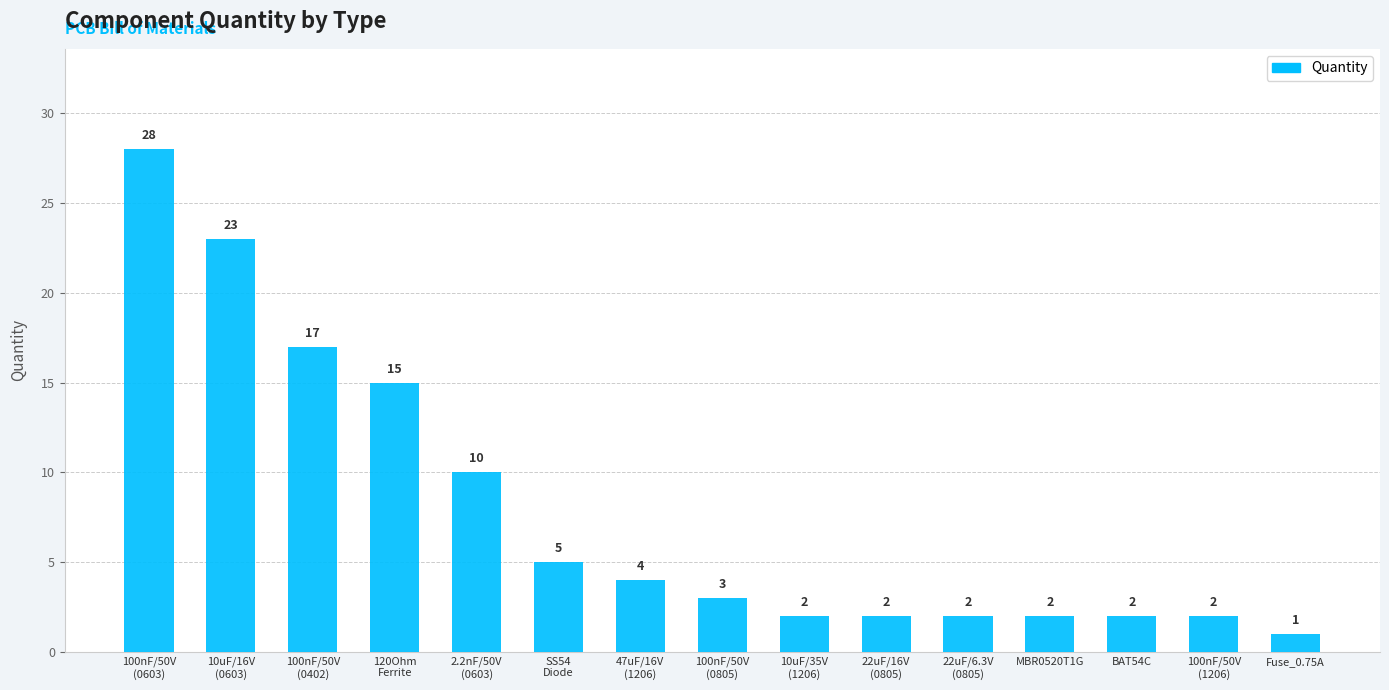

How many values are below 3?

7